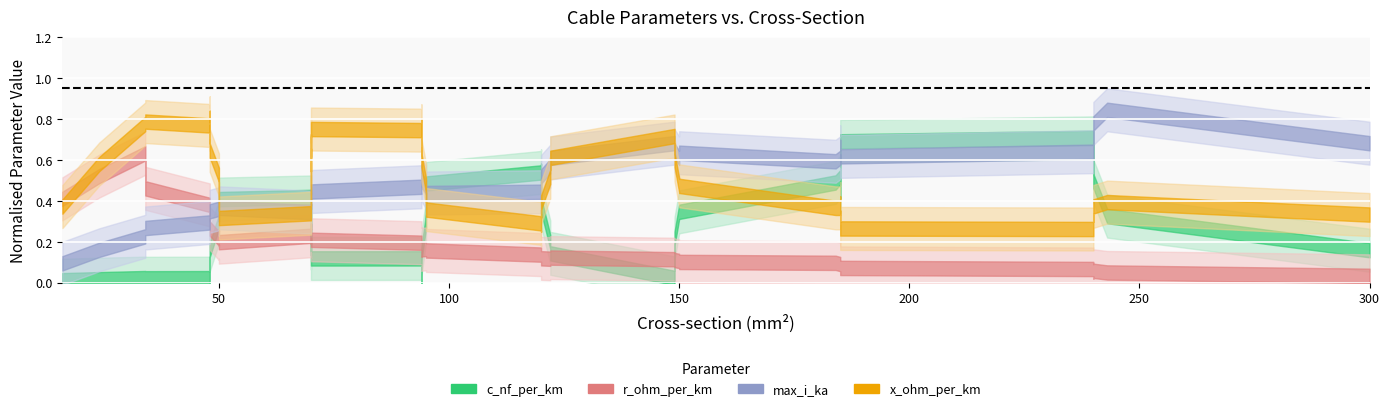

Count the number of categories in the chart.

40